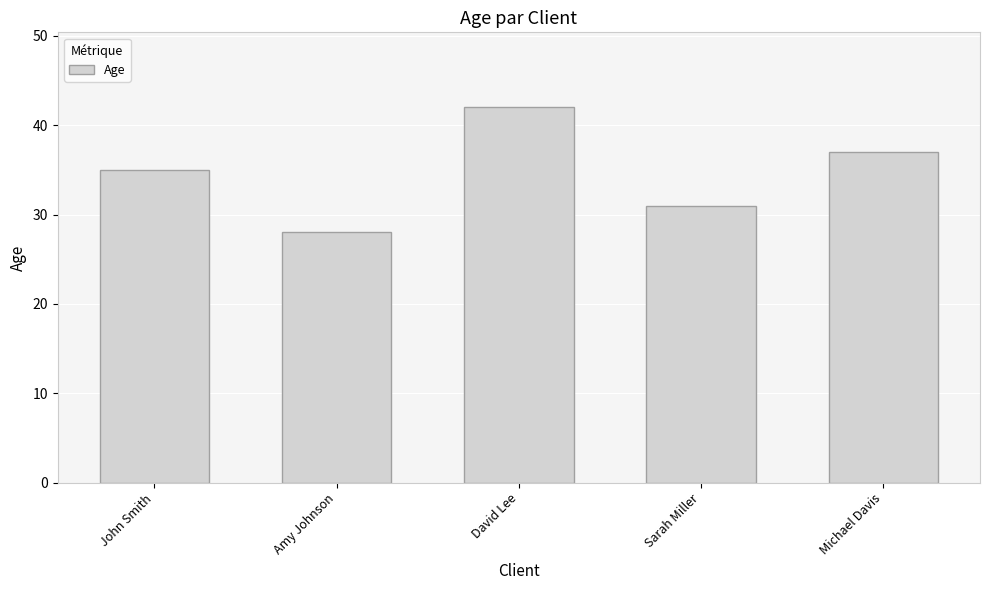

How many values are between 31 and 37?

3